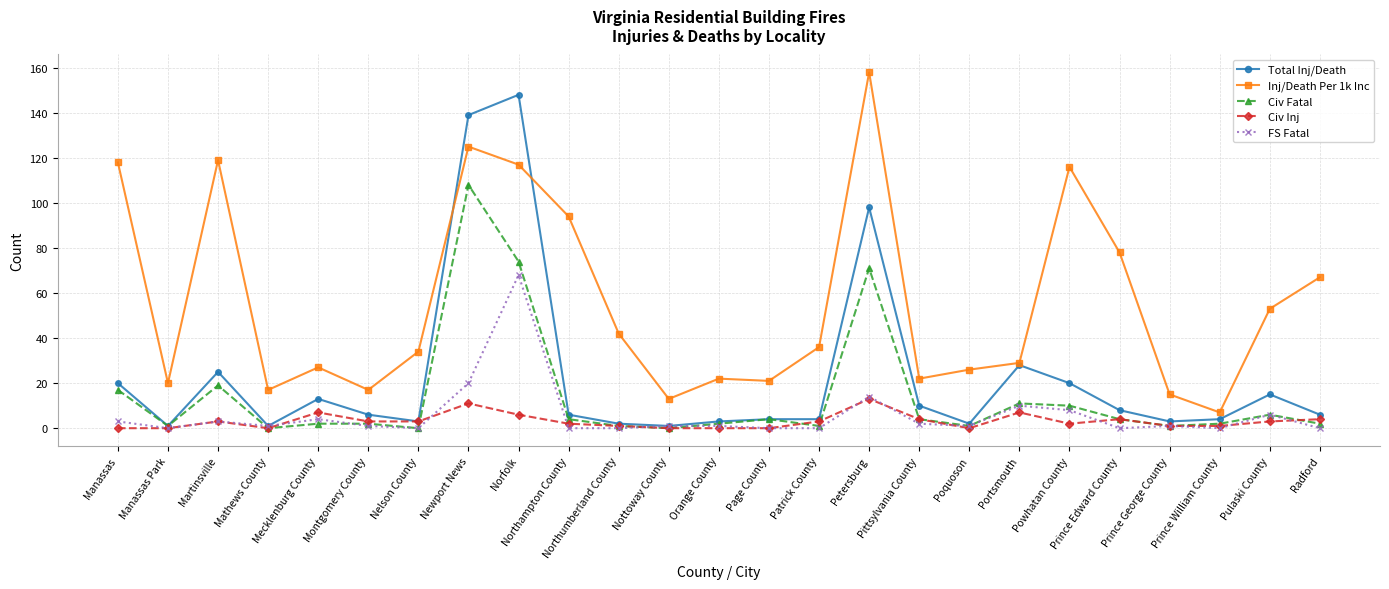

Reading left to right, transcribe all the data shown in this chart.

Total Inj/Death: 20	1	25	1	13	6	3	139	148	6	2	1	3	4	4	98	10	2	28	20	8	3	4	15	6
Inj/Death Per 1k Inc: 118	20	119	17	27	17	34	125	117	94	42	13	22	21	36	158	22	26	29	116	78	15	7	53	67
Civ Fatal: 17	1	19	0	2	2	0	108	74	4	1	0	2	4	1	71	4	1	11	10	4	1	2	6	2
Civ Inj: 0	0	3	0	7	3	3	11	6	2	1	0	0	0	3	13	4	0	7	2	4	1	1	3	4
FS Fatal: 3	0	3	1	4	1	0	20	68	0	0	1	1	0	0	14	2	1	10	8	0	1	0	6	0